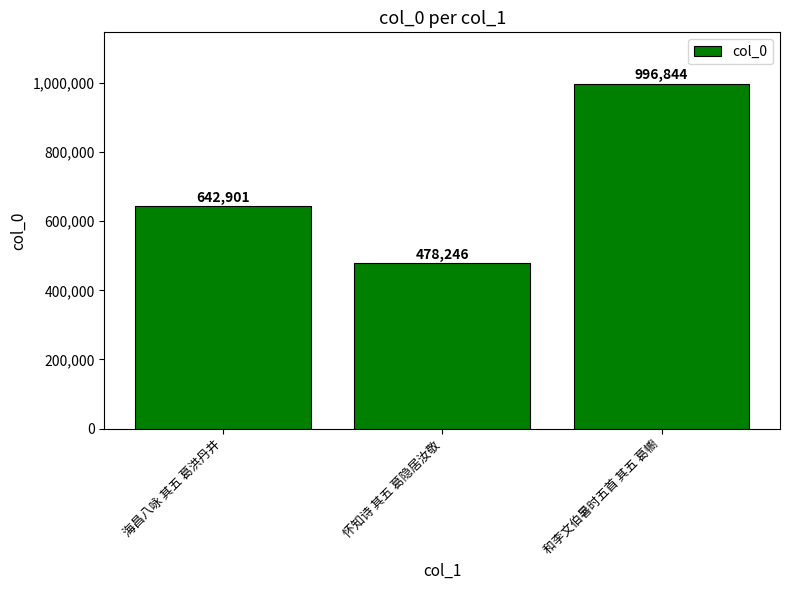

Where is the data nearest to the value 737545?

海昌八咏 其五 葛洪丹井